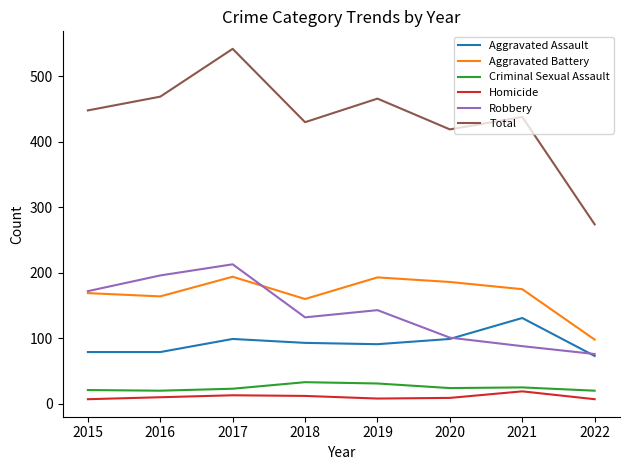

Rank the series by their maximum value, from lowest to highest.

Homicide, Criminal Sexual Assault, Aggravated Assault, Aggravated Battery, Robbery, Total